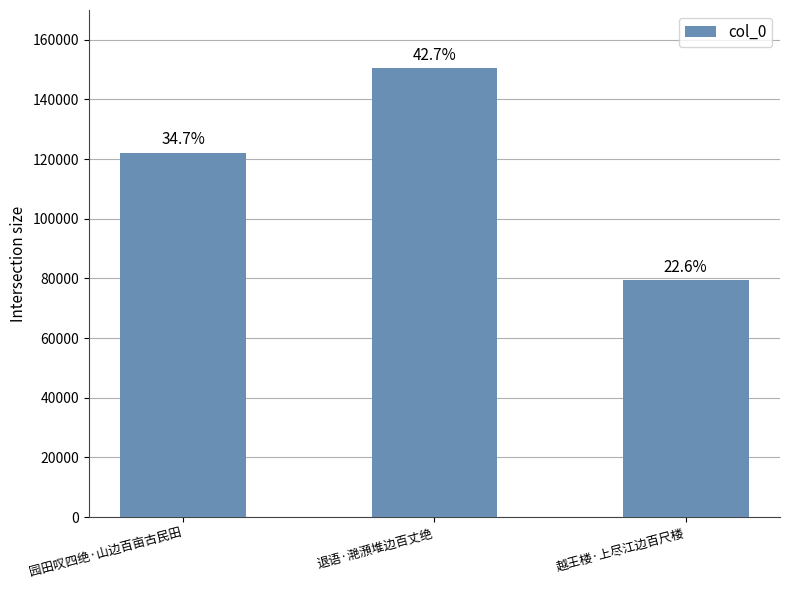

How many bars are there in total?

3